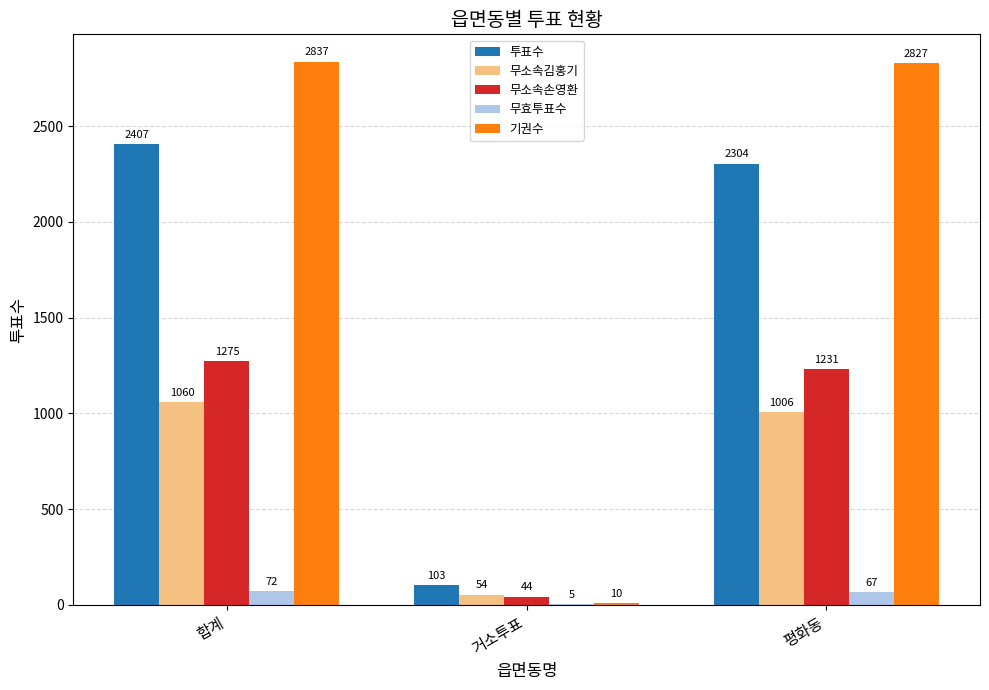

True or false: 기권수 has a value of 3821 at 평화동.

False